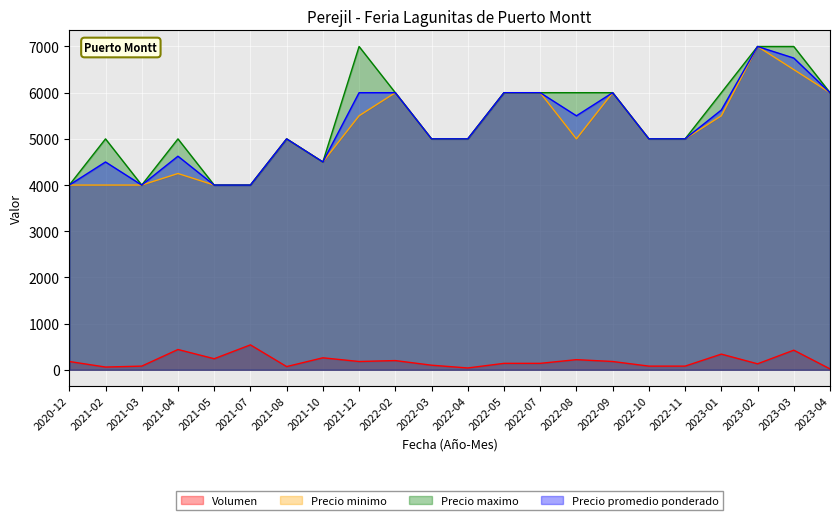

True or false: Volumen and Precio minimo intersect in this chart.

False